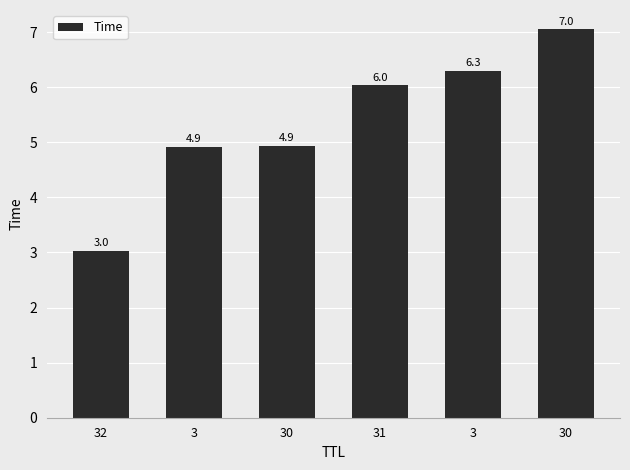

What is the label of the 1st bar from the right?

30